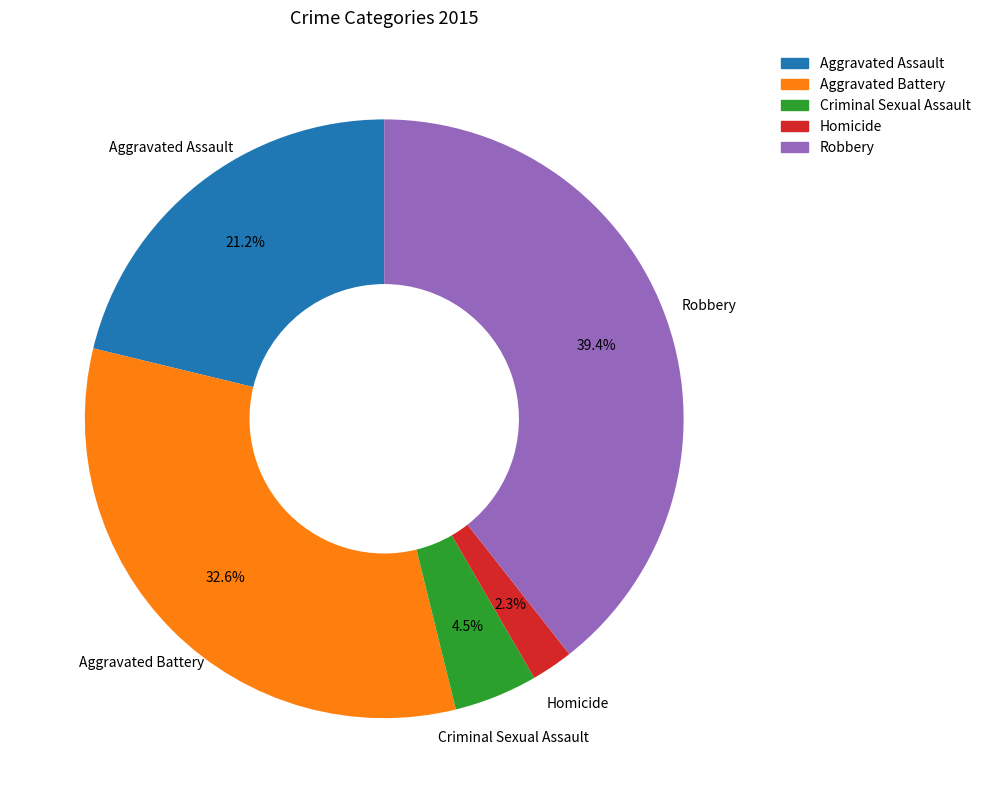

How many segments does this pie chart have?

5